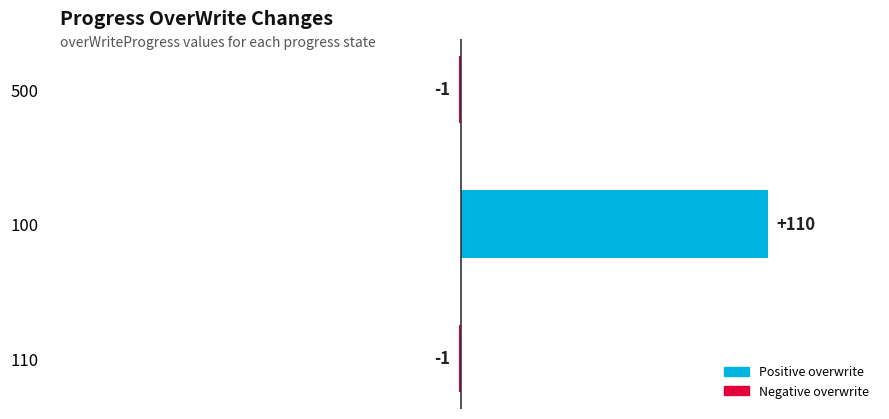

How many values are above zero?

1